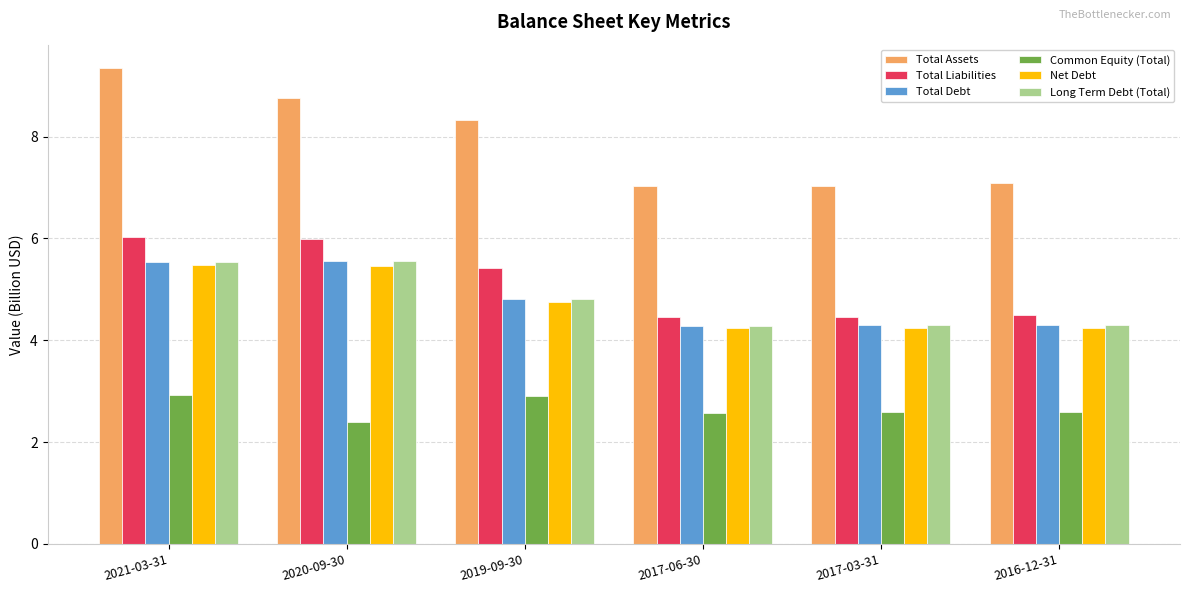

What is the difference between the Total Liabilities values at 2020-09-30 and 2017-06-30?

1.5